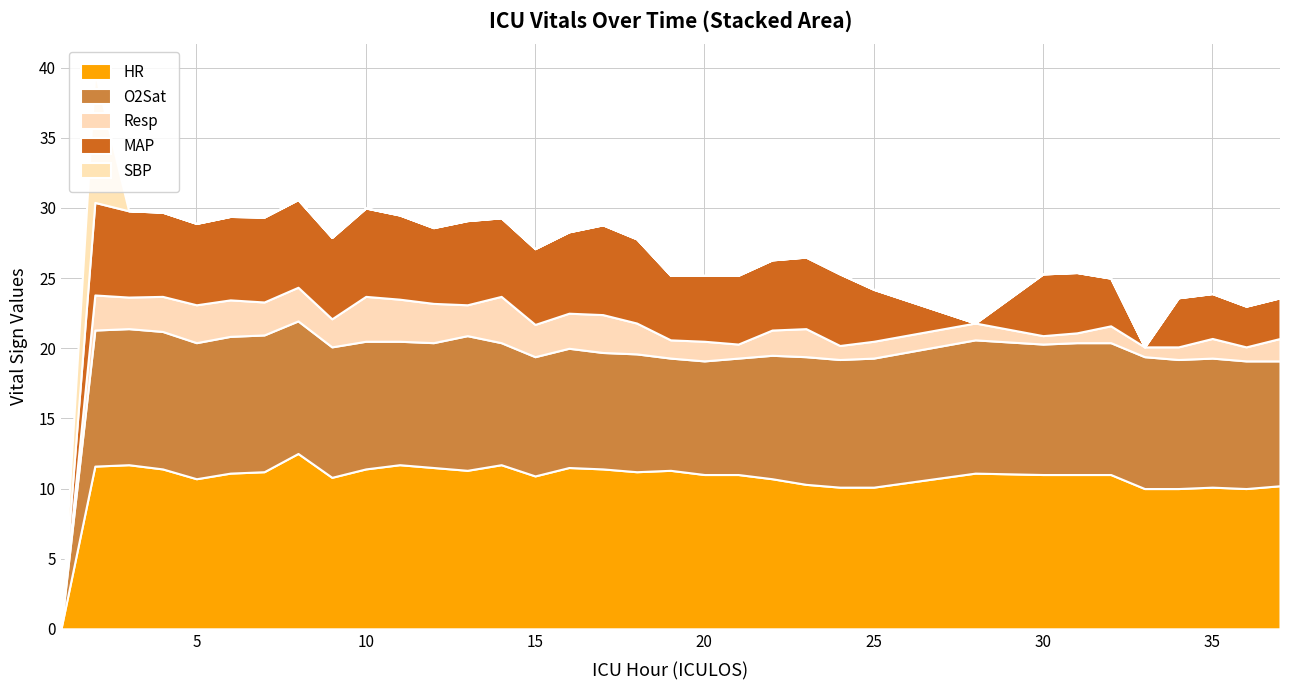

What is the highest value of the HR series?

12.5